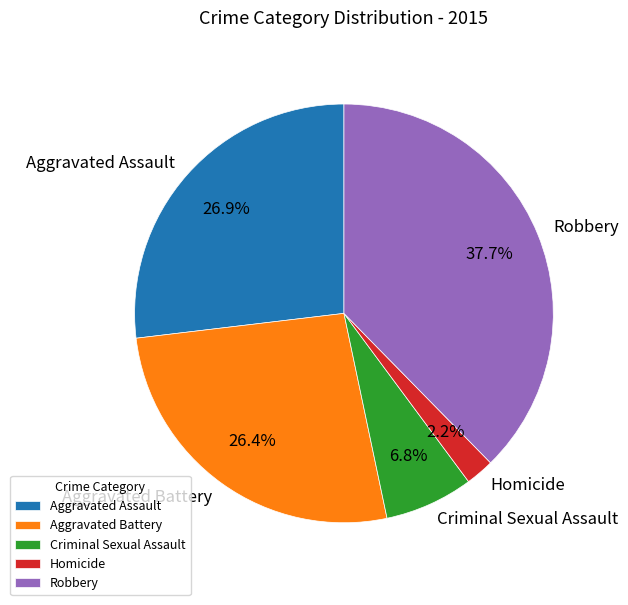

What is the ratio of the value at Robbery to the value at Criminal Sexual Assault?

5.5